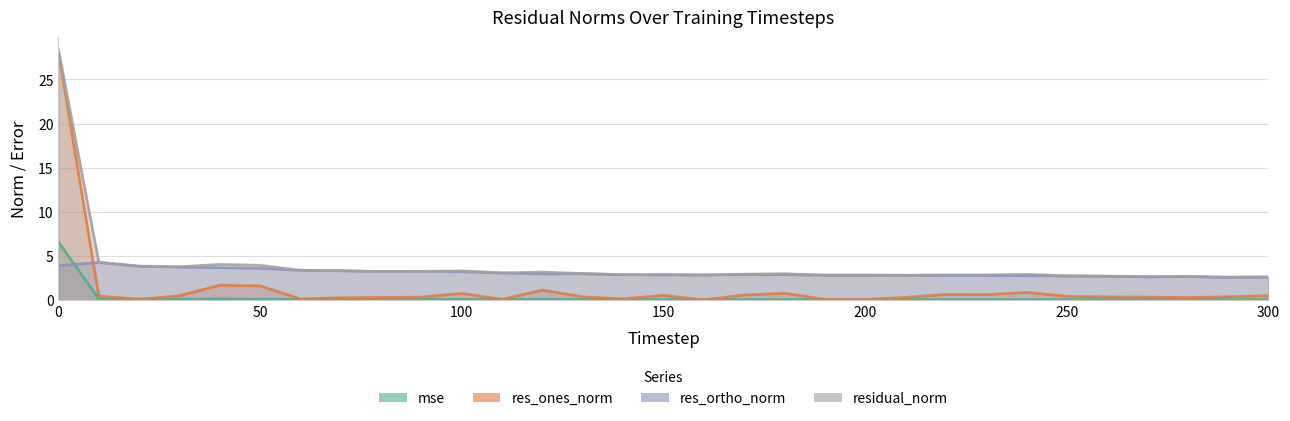

What is the spread (max minus min) of values at 200?

2.8